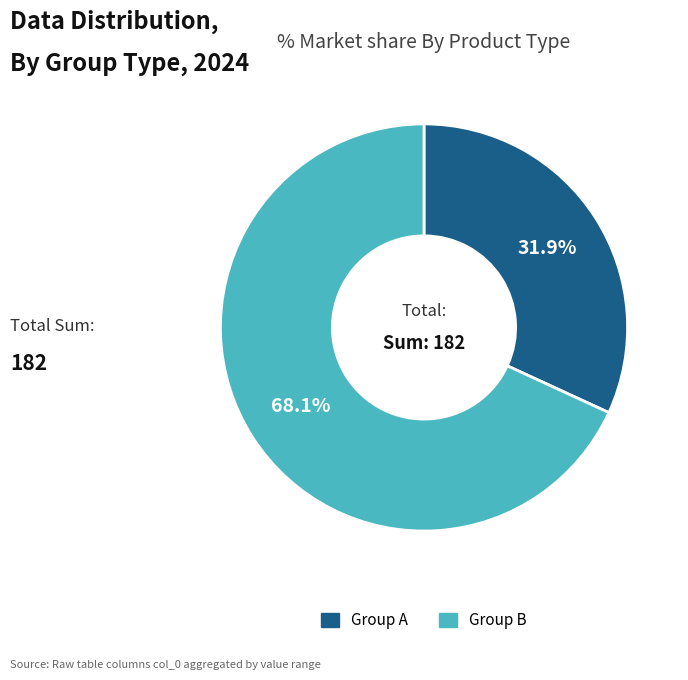

Is there a majority slice in this chart?

Yes